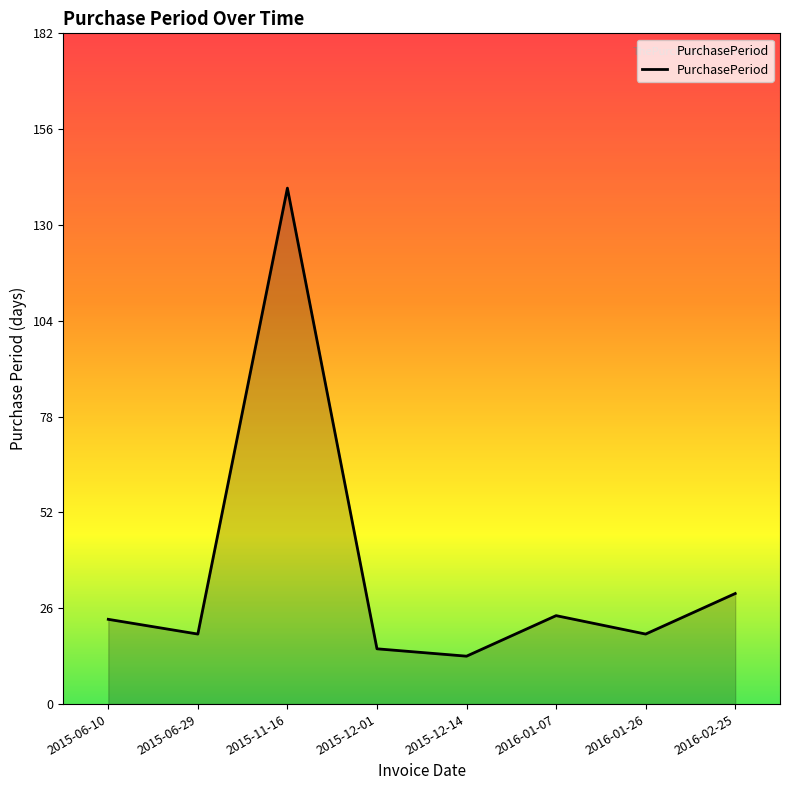

What value does the data have at 2016-01-26, to the nearest 5?

20